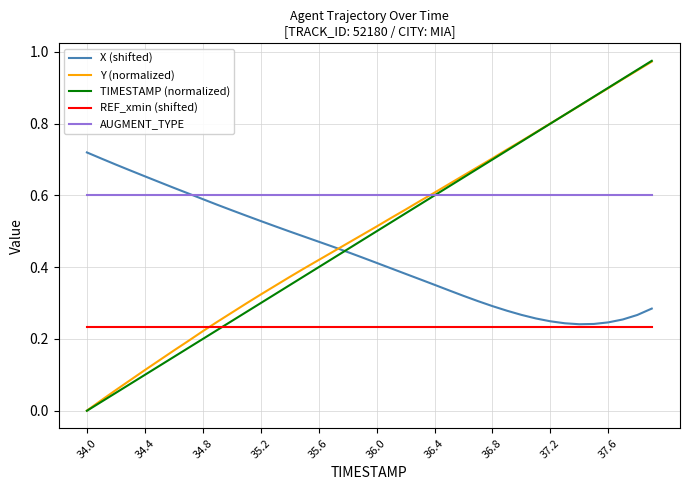

True or false: TIMESTAMP (normalized) has more than 0 points higher than both neighbors.

False